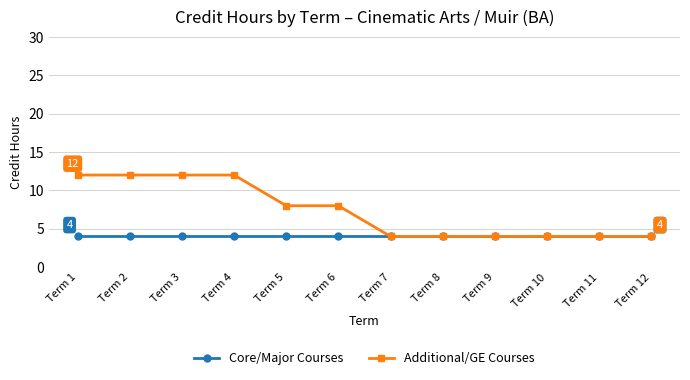

Which series has the widest spread of values?

Additional/GE Courses